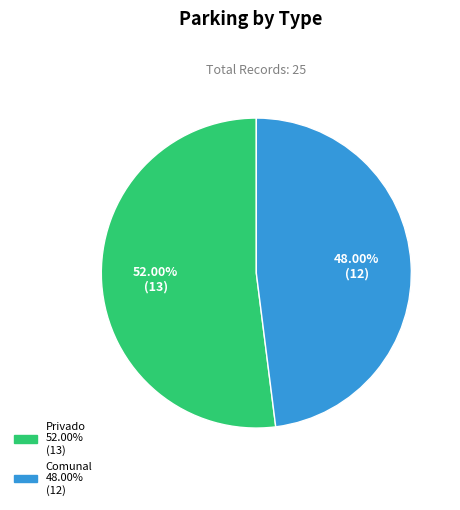

True or false: Privado accounts for 52% of the total.

True